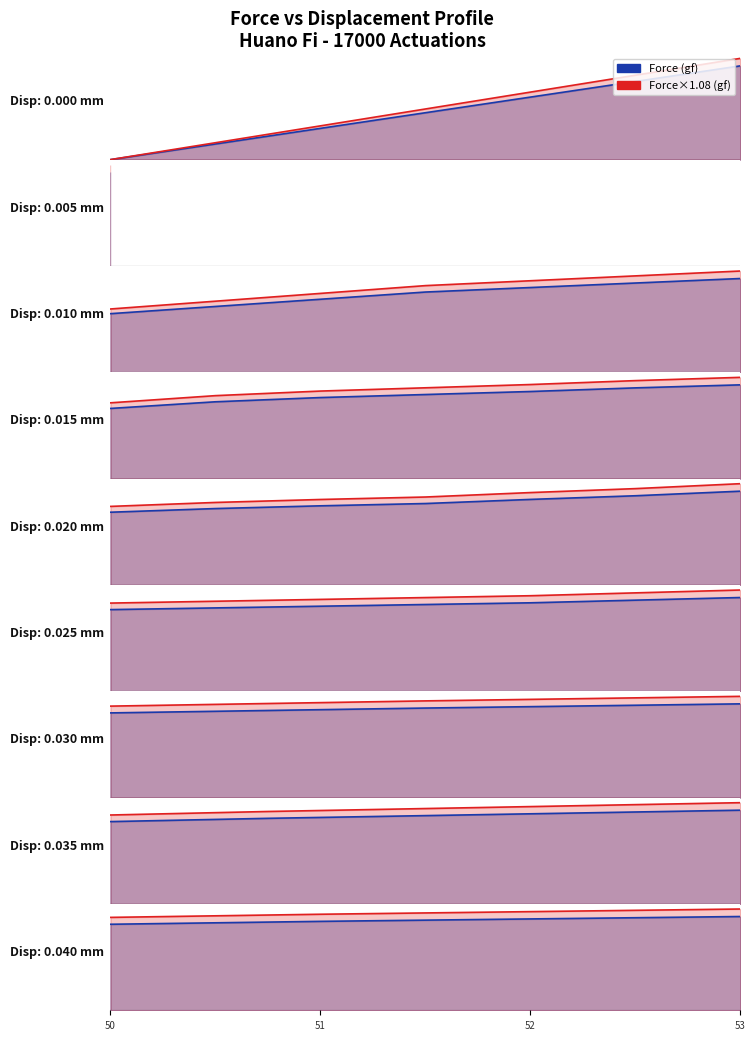

Which series has the largest range (max minus min)?

Force×1.08 (gf)